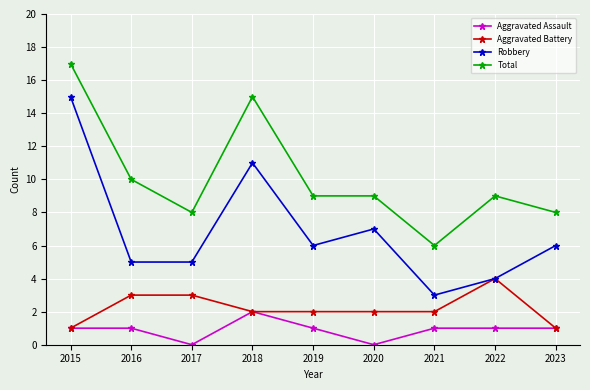

What is the value of the Robbery point at the 8th from the left?

4